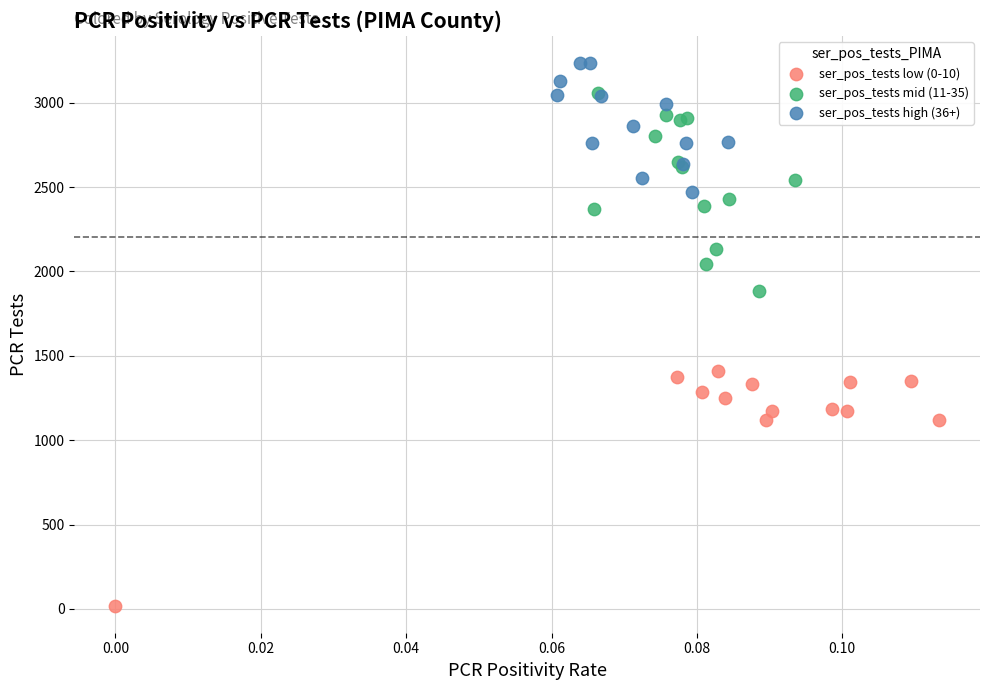

Which series contains the lowest Y value?

ser_pos_tests low (0-10)